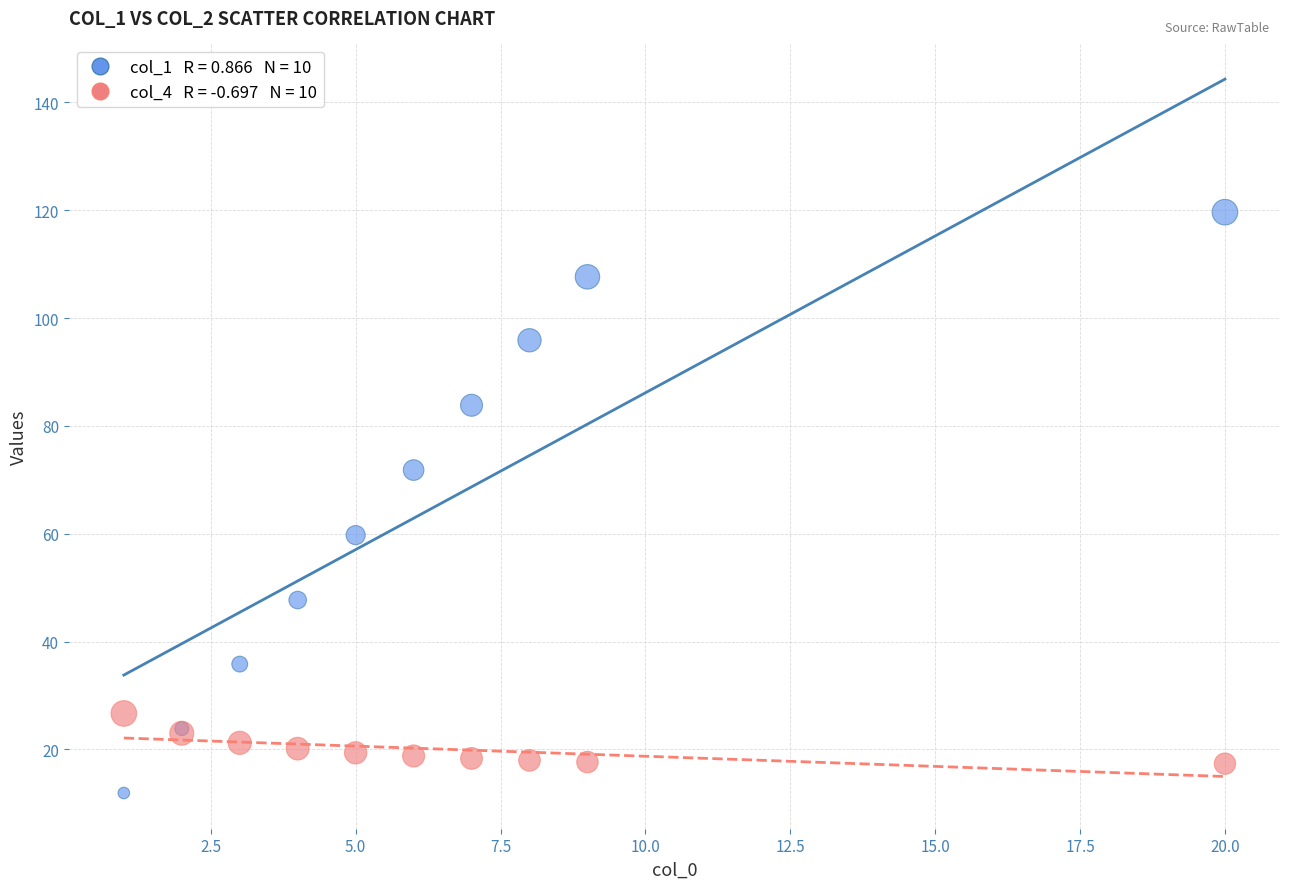

Across all series, what Y value is closest to 65?

59.7